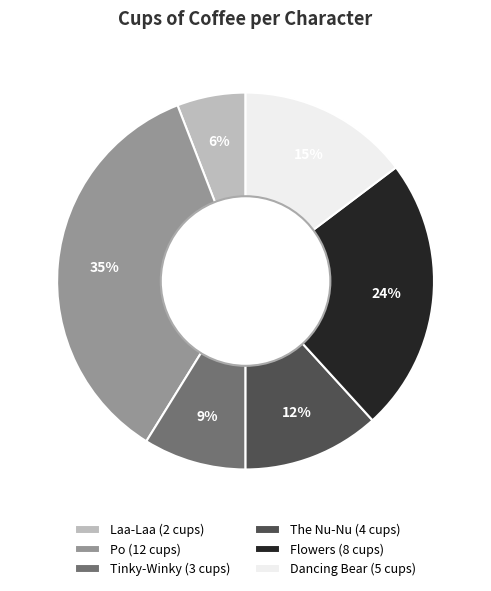

Do Po (12 cups) and Tinky-Winky (3 cups) together represent more than half of the pie?

No